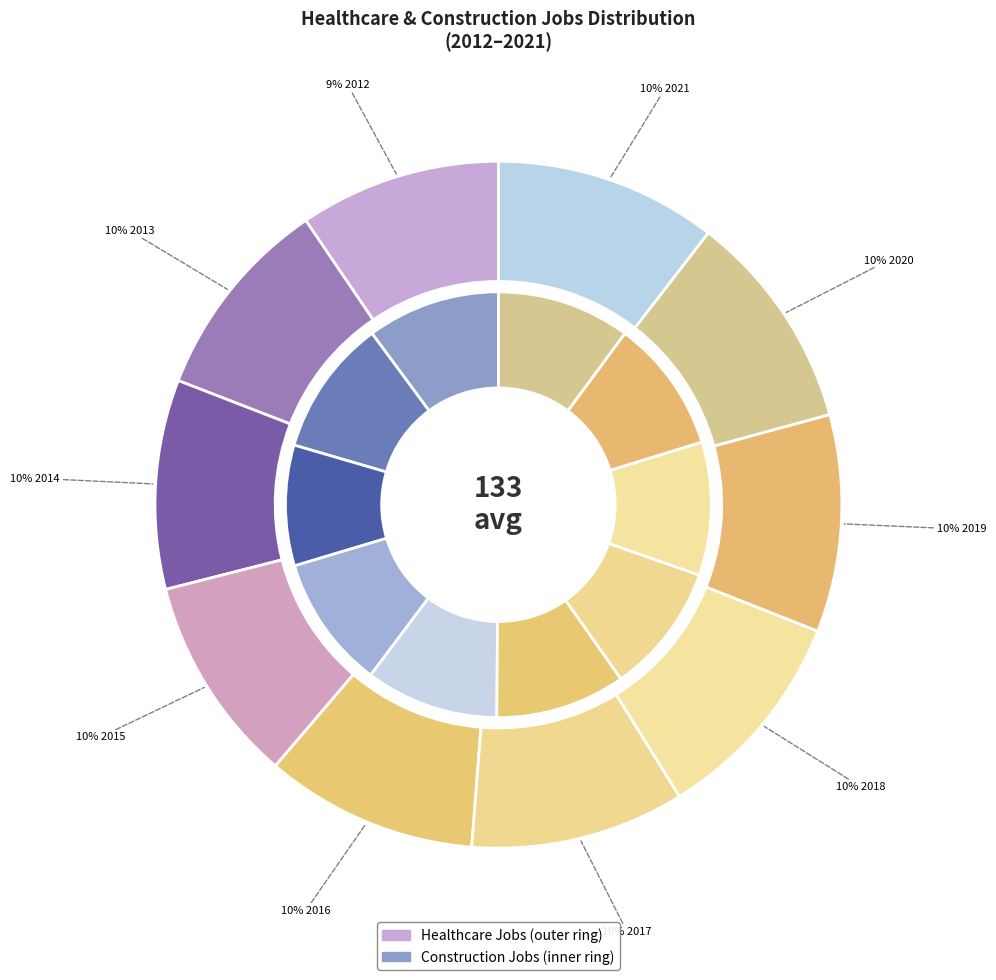

How many slices are in this pie chart?

10